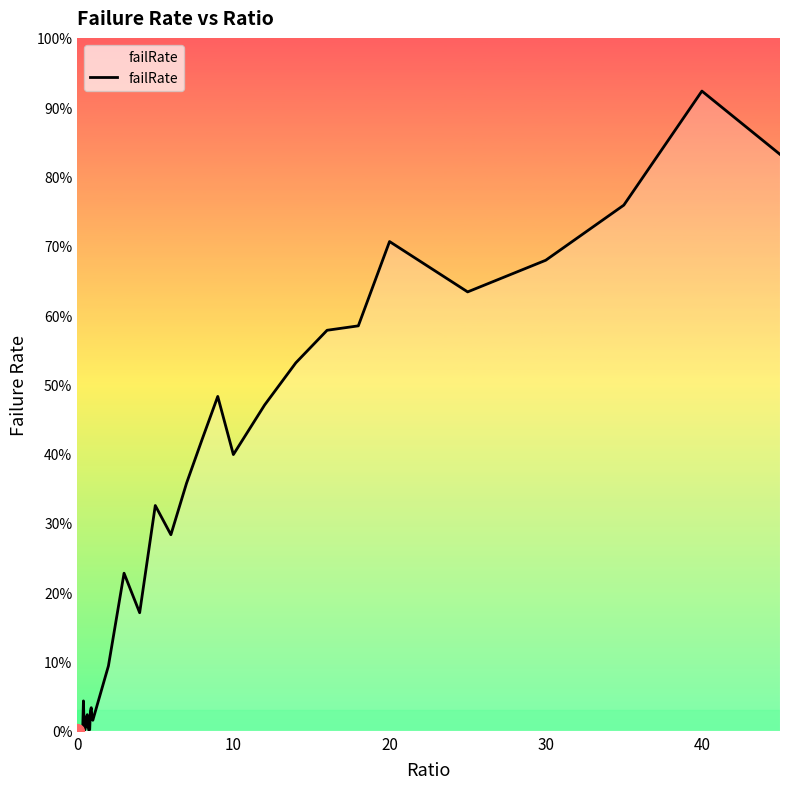

Does the chart display data point markers on the line(s)?

No